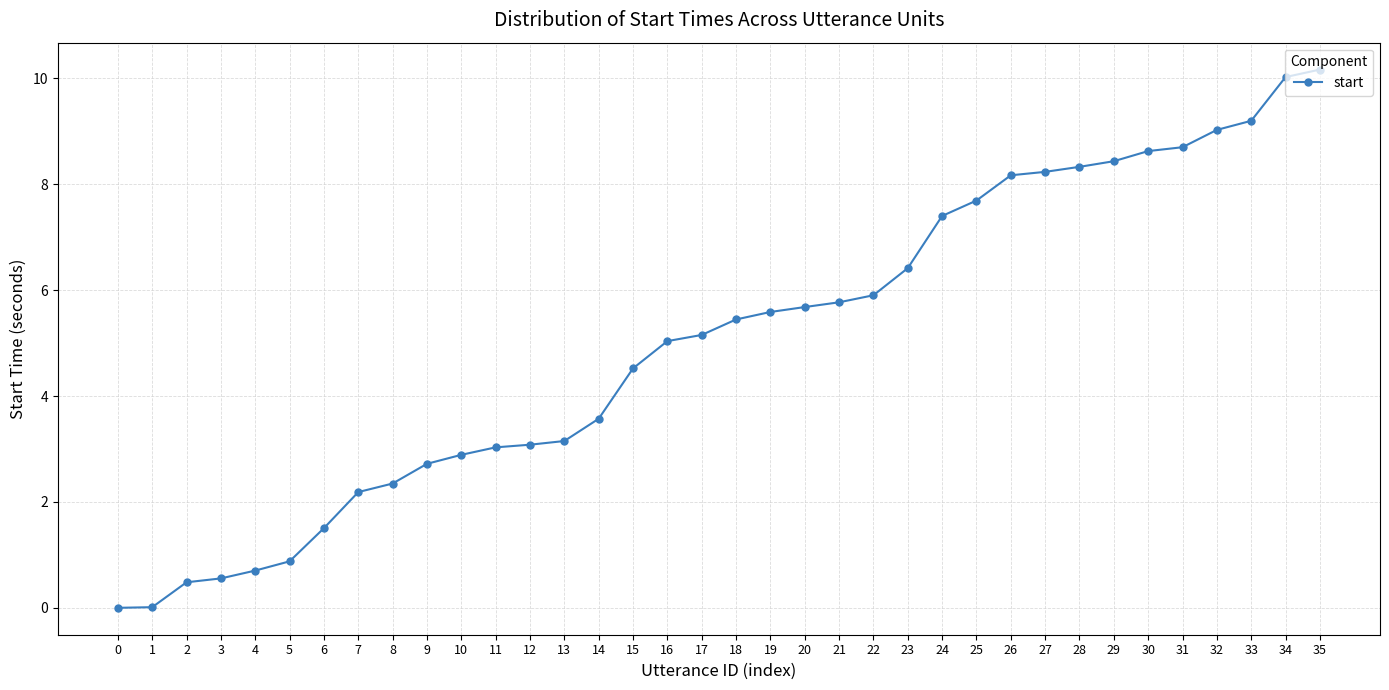

How many data points does each series have?

36